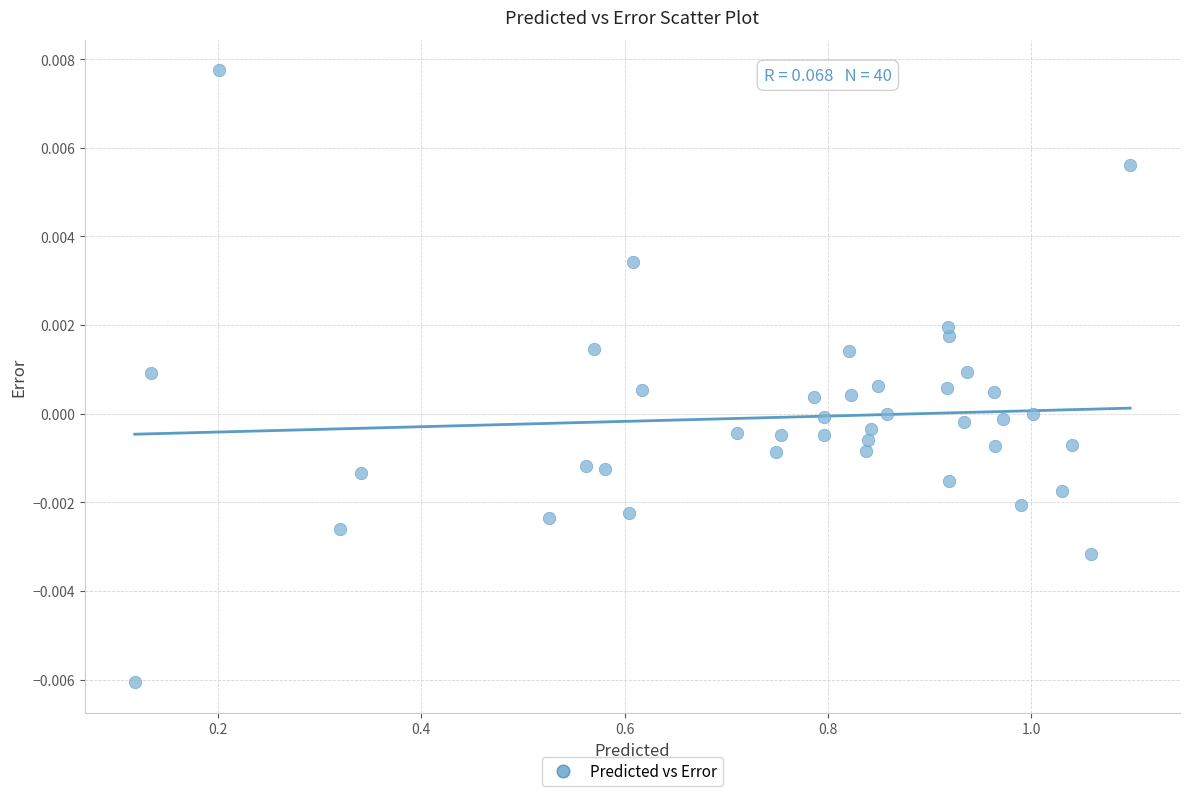

What is the range of X values (max minus min)?

1.0